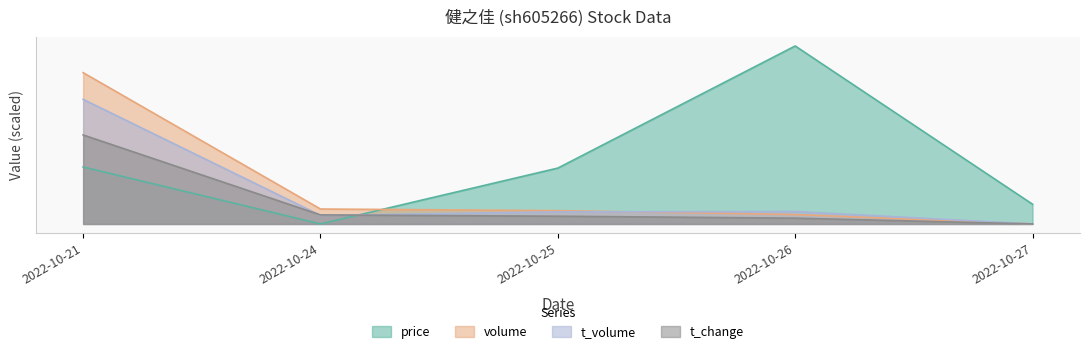

Rank the series at 2022-10-25 from lowest to highest value.

t_change, t_volume, volume, price